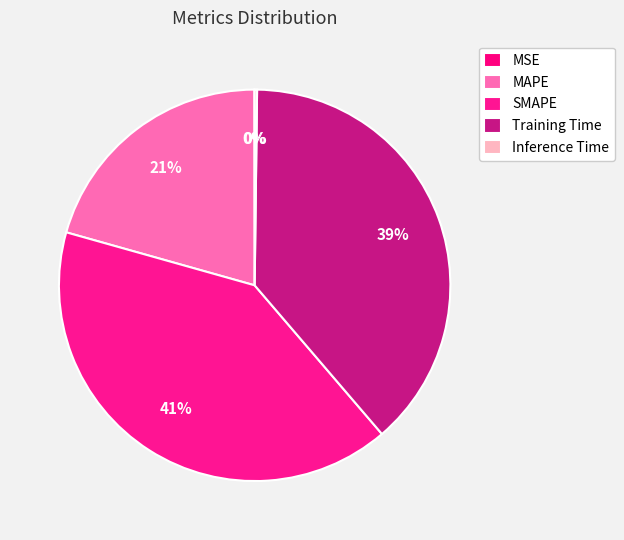

To the nearest percent, what percentage of the pie is SMAPE?

41%